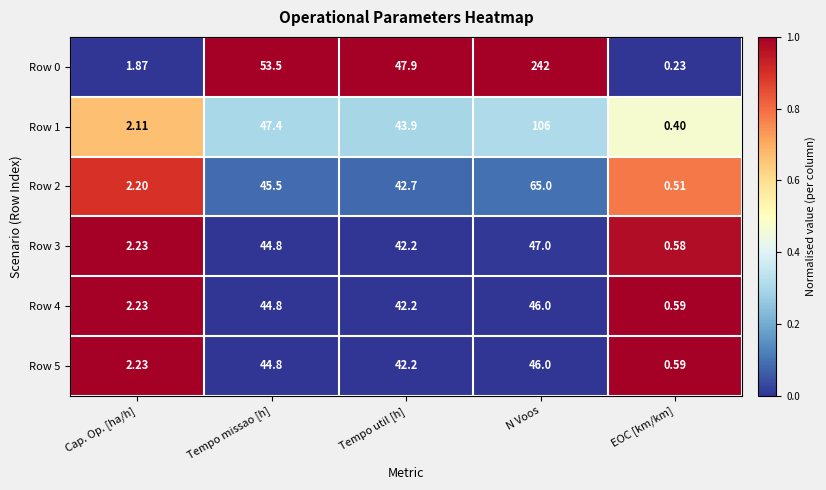

Which label corresponds to the largest value in the chart?

N Voos